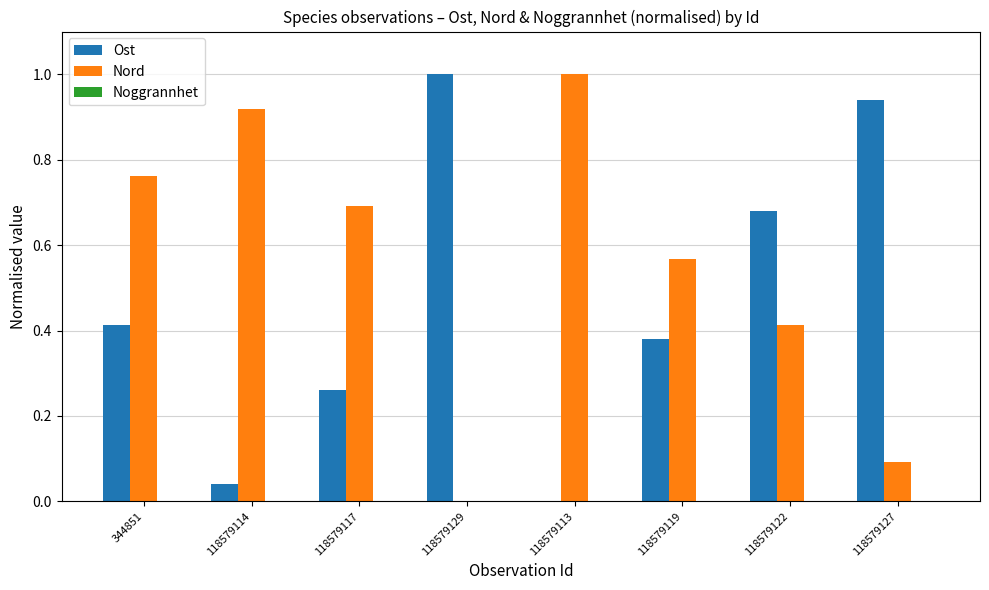

The value of Nord at 118579129 is 0.0. True or false?

True